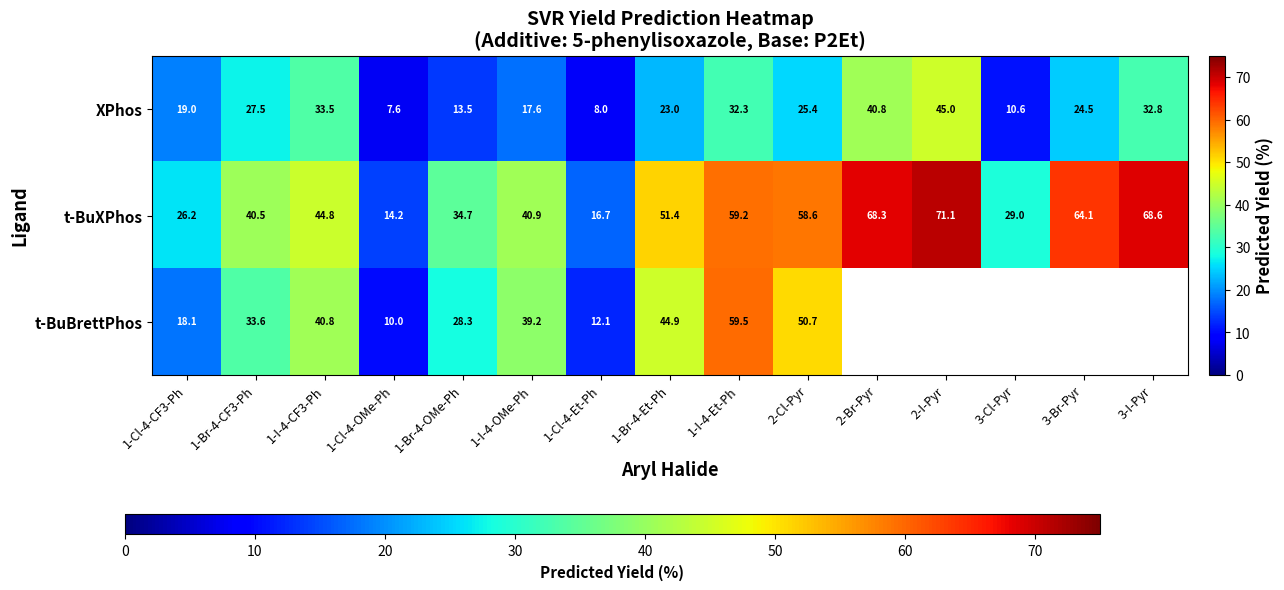

What is the maximum value for XPhos?

45.0